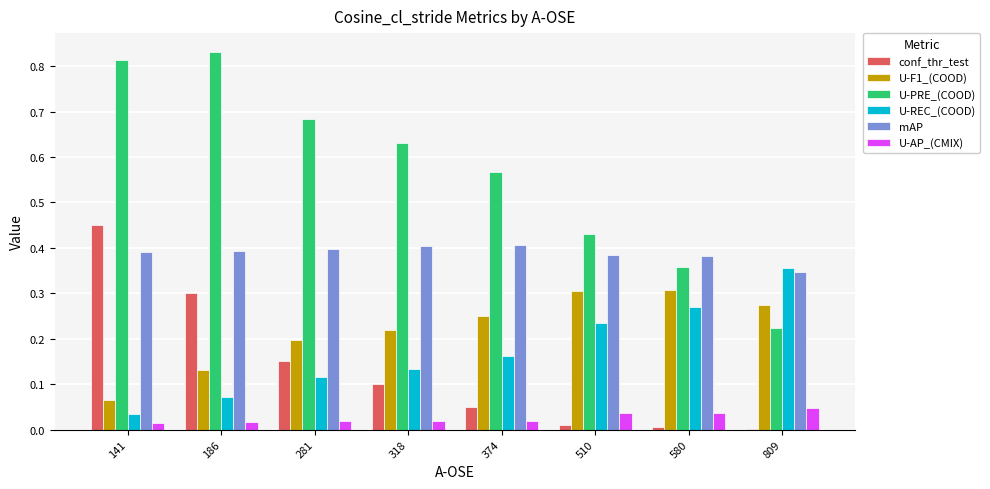

The value of U-F1_(COOD) at 374 is 0.3. True or false?

True